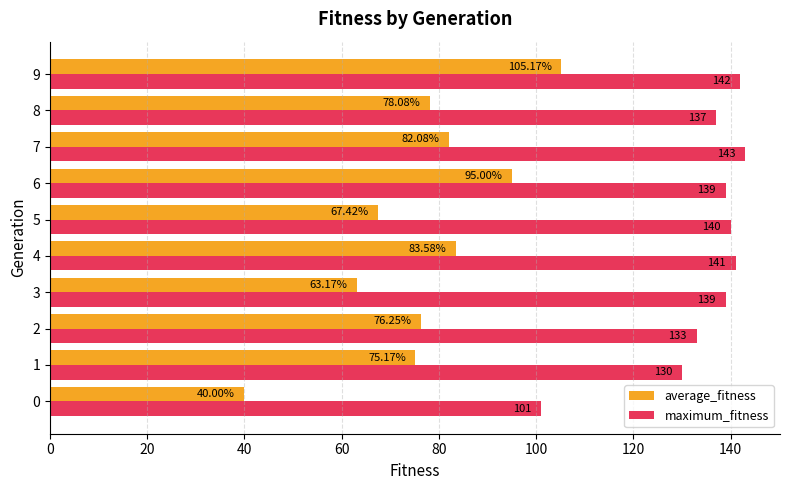

At which category is the sum across all series the highest?

9